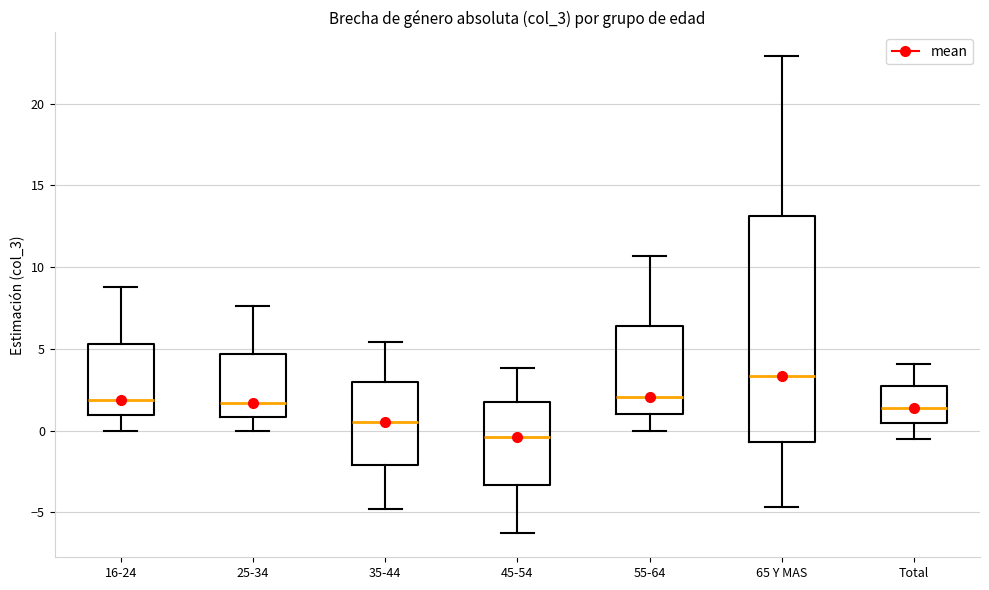

Reading left to right, read every box against the y-axis: the position of its median line, the range the box covers, and the ends of its whiskers. The values are not printed on the chart, so give them approximately, as read against the axis.

16-24: median 2.0, box 1.0 to 5.5, whiskers 0.0 to 9.0
25-34: median 1.5, box 1.0 to 4.5, whiskers 0.0 to 7.5
35-44: median 0.5, box -2.0 to 3.0, whiskers -5.0 to 5.5
45-54: median -0.5, box -3.5 to 1.5, whiskers -6.5 to 4.0
55-64: median 2.0, box 1.0 to 6.5, whiskers 0.0 to 10.5
65 Y MAS: median 3.5, box -0.5 to 13.0, whiskers -4.5 to 23.0
Total: median 1.5, box 0.5 to 2.5, whiskers -0.5 to 4.0